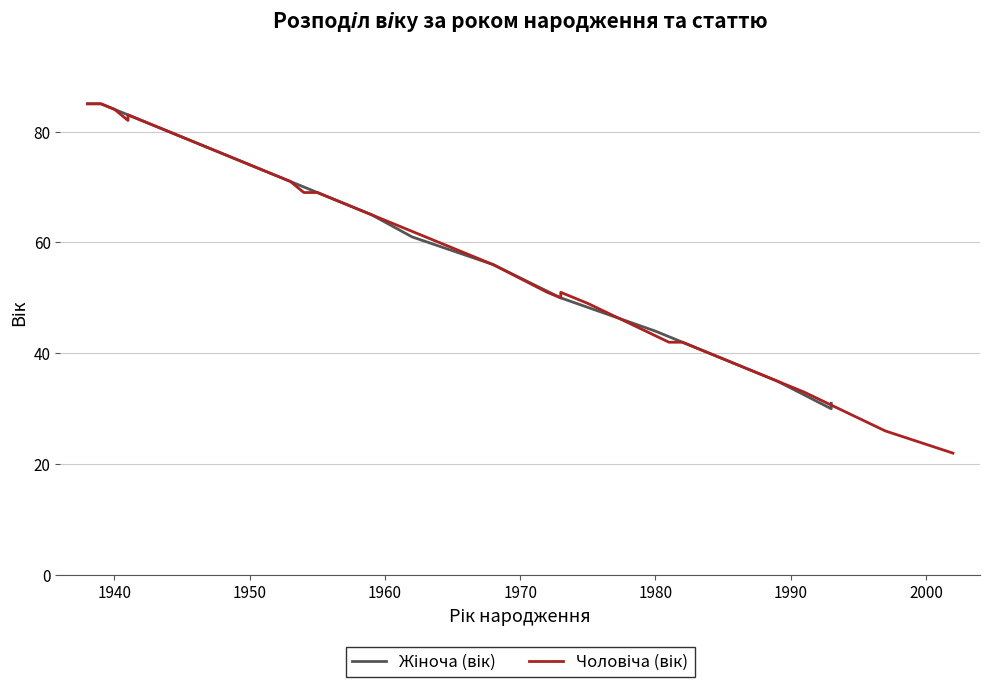

What is the average value of the Середній вік (Чоловіча) series?

57